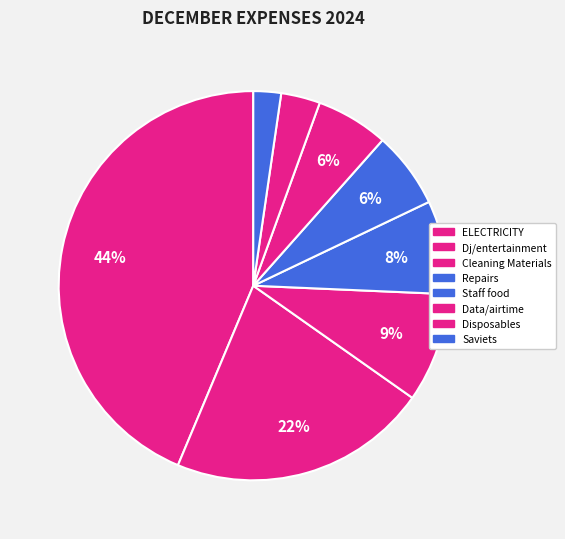

Count the number of slices in the pie.

8